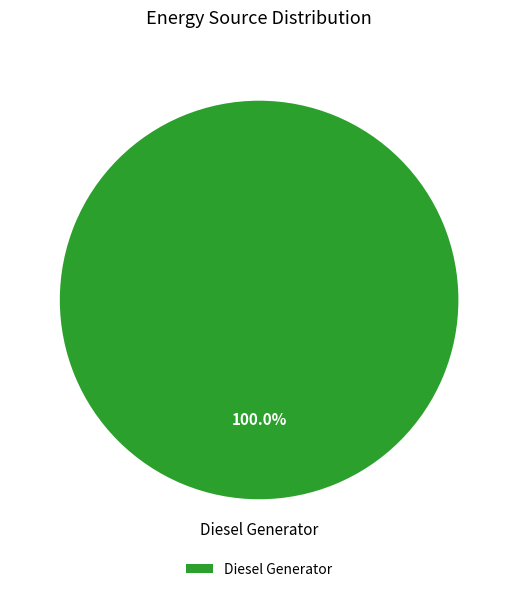

How many segments does this pie chart have?

1